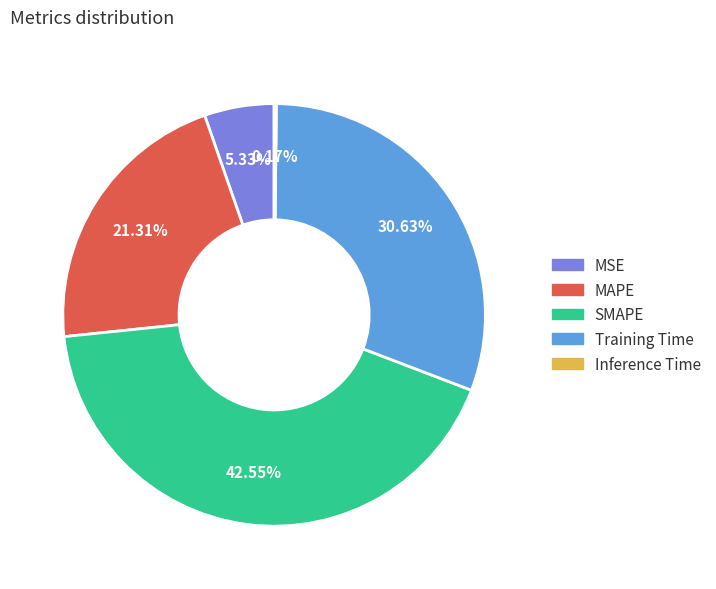

How much of the chart is everything except SMAPE?

57.4%